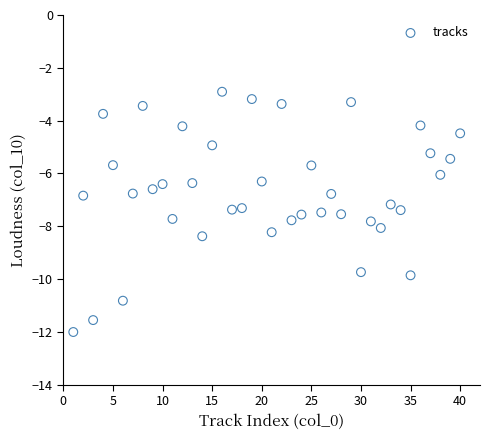

What is the range of Y values (max minus min)?

9.1